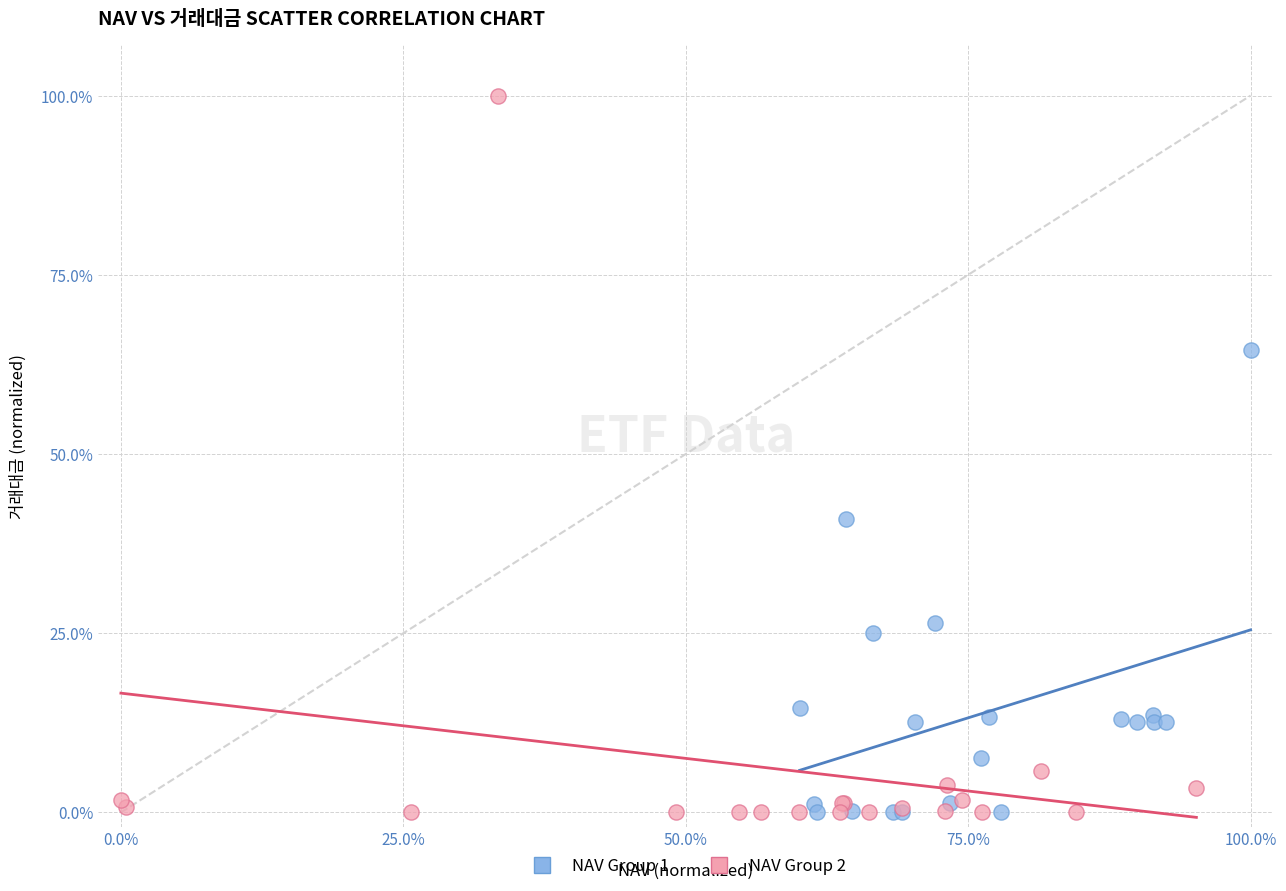

Which series has the largest Y range (max minus min)?

NAV Group 2